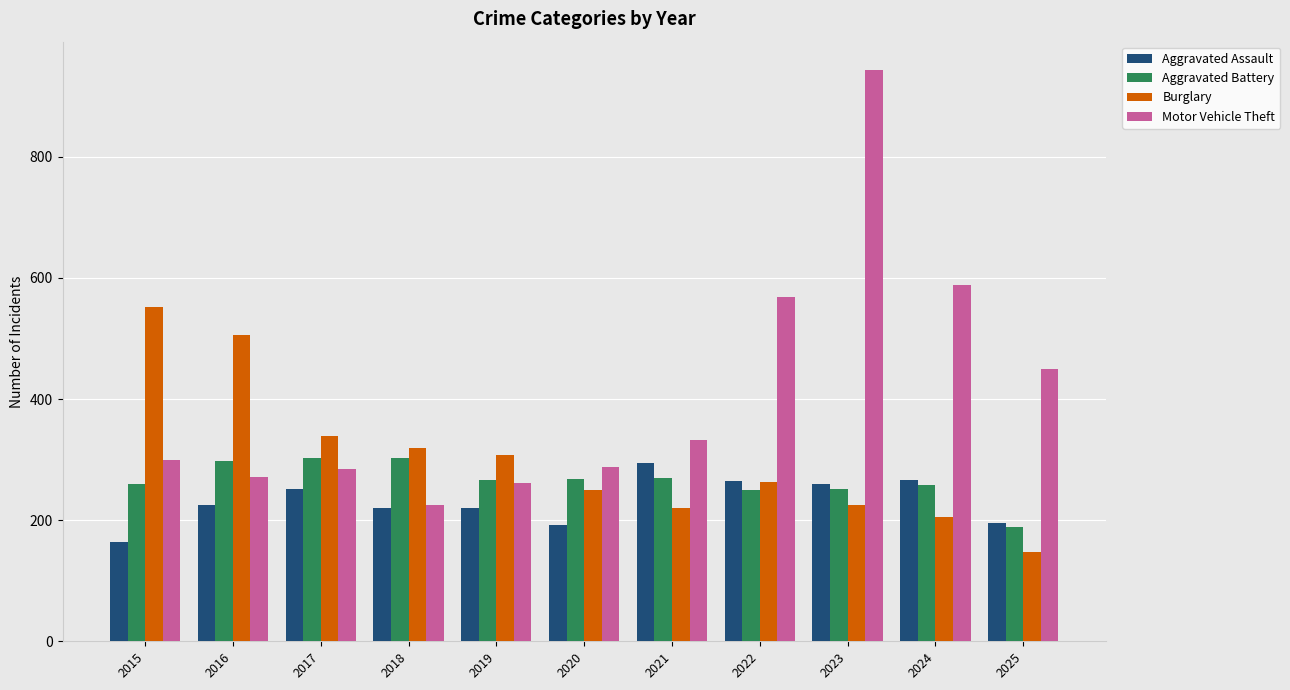

What is the sum of all Aggravated Assault values?

2552